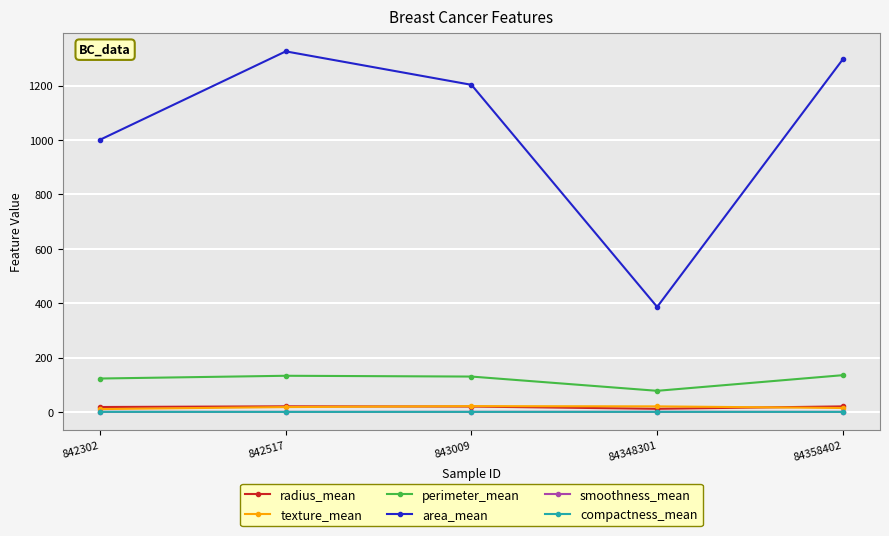

What is the difference between the highest and lowest values at 843009?

1202.9